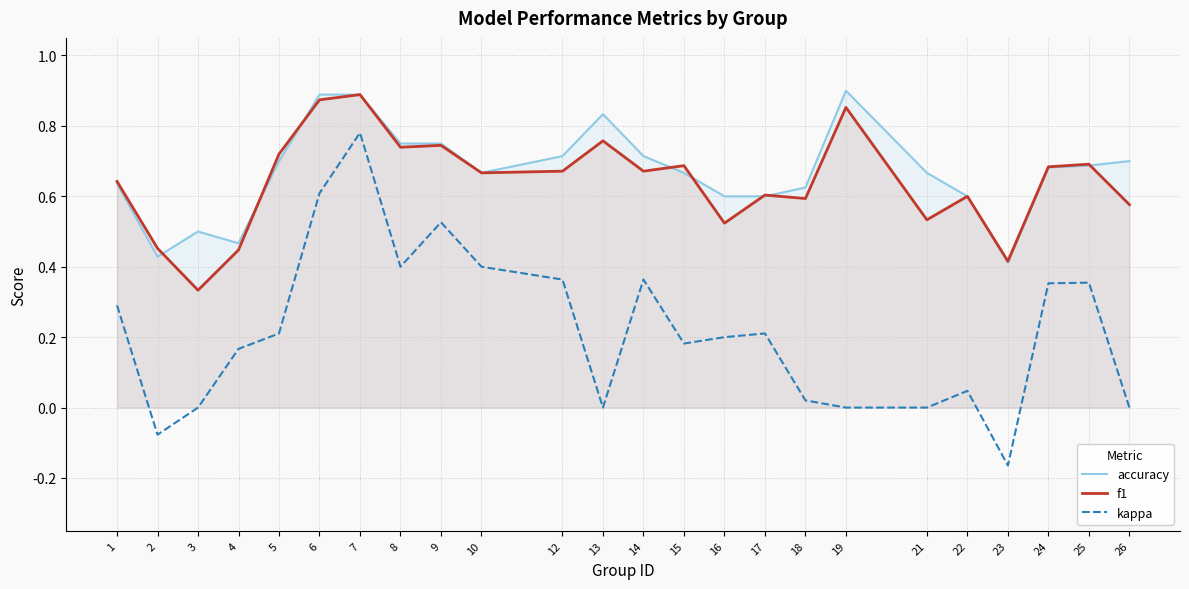

Count the accuracy values in the range 0 to 1.

24